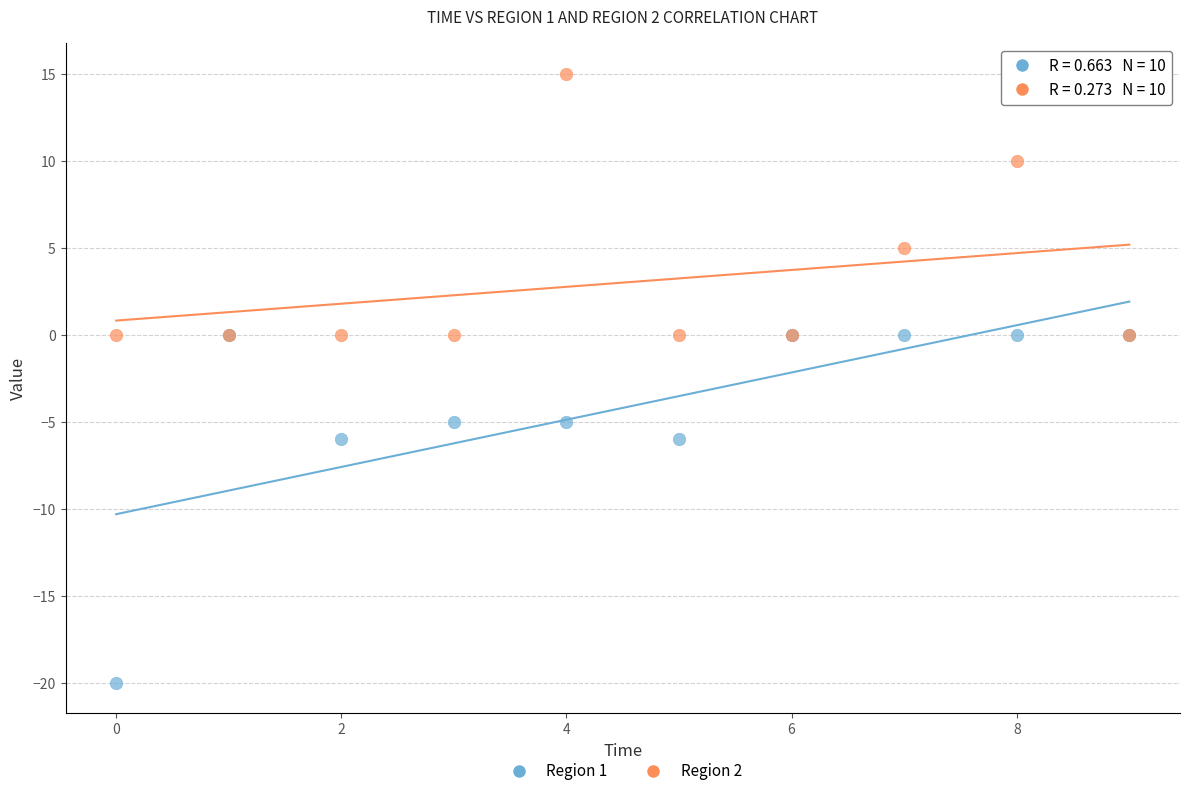

Which series reaches the maximum Y coordinate?

Region 2